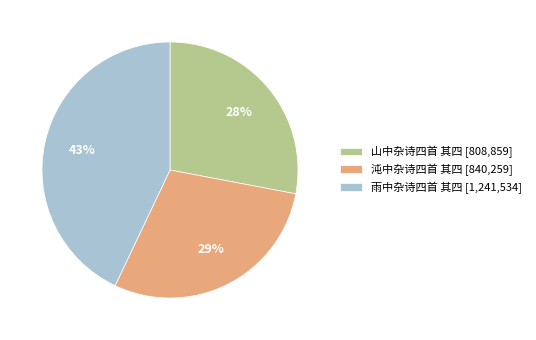

To the nearest percent, what is the difference between the largest and smallest slice percentages?

15%